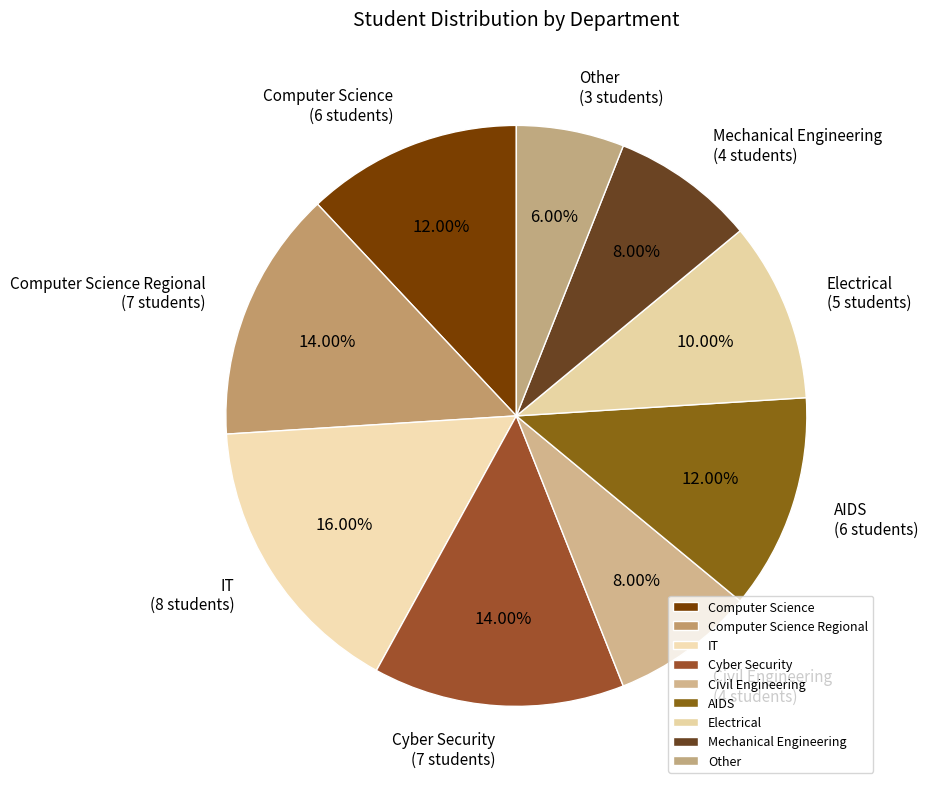

Does Other represent more than half of the total?

No